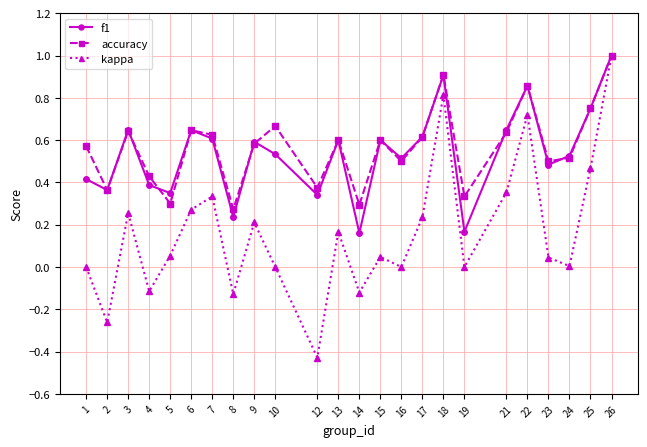

Is this an area chart (filled region under the line)?

No